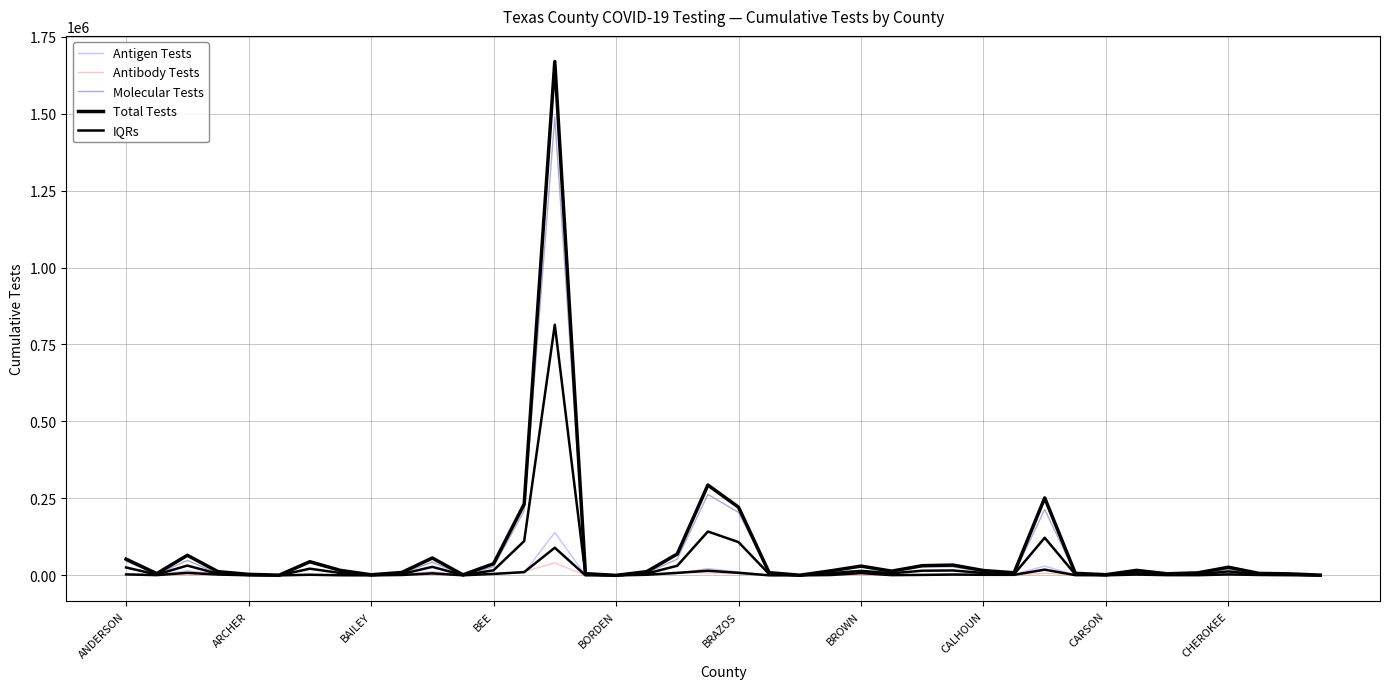

At which label does Molecular Tests first exceed 10824?

ANDERSON